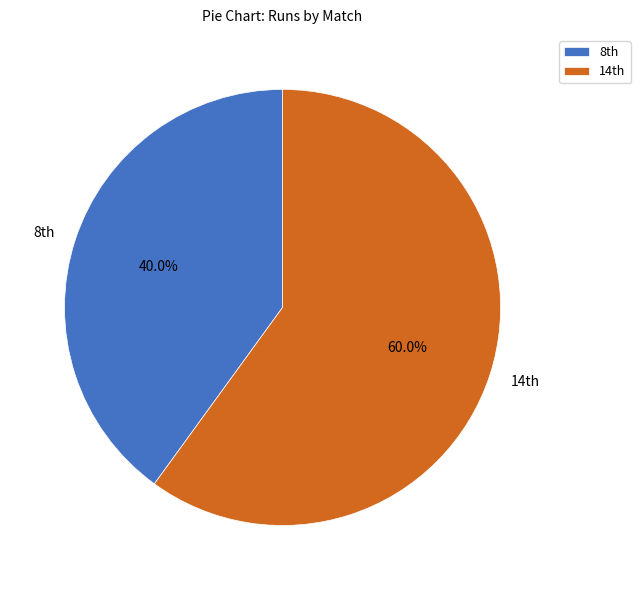

Which category has the smallest portion of the pie?

8th